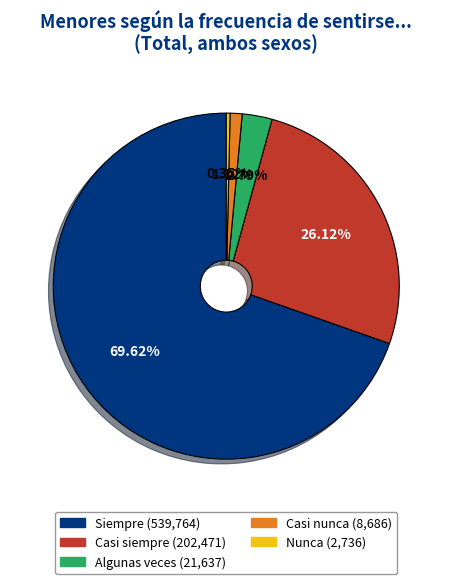

Do Casi siempre and Casi nunca together represent more than half of the pie?

No